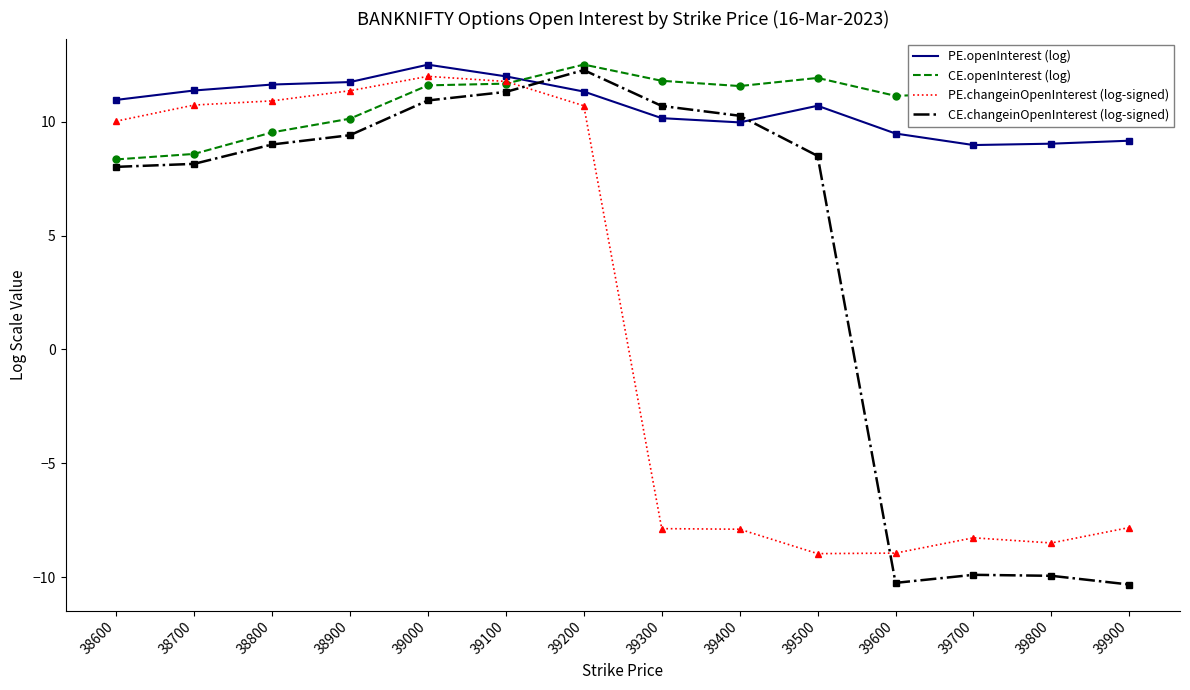

In PE.changeinOpenInterest (log-signed), how many points are lower than both neighbors (excluding endpoints)?

2